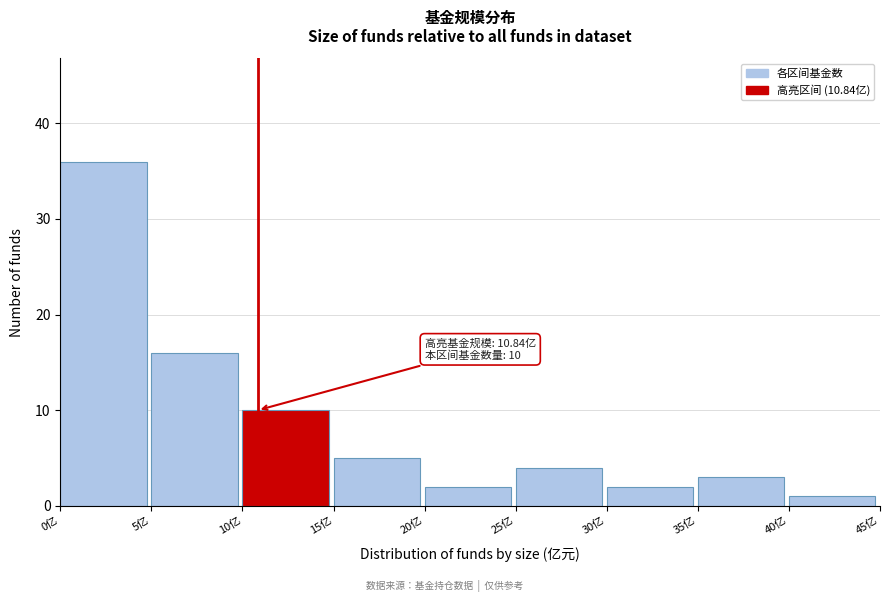

Over which range of the x-axis is the bar tallest?

0 to 5